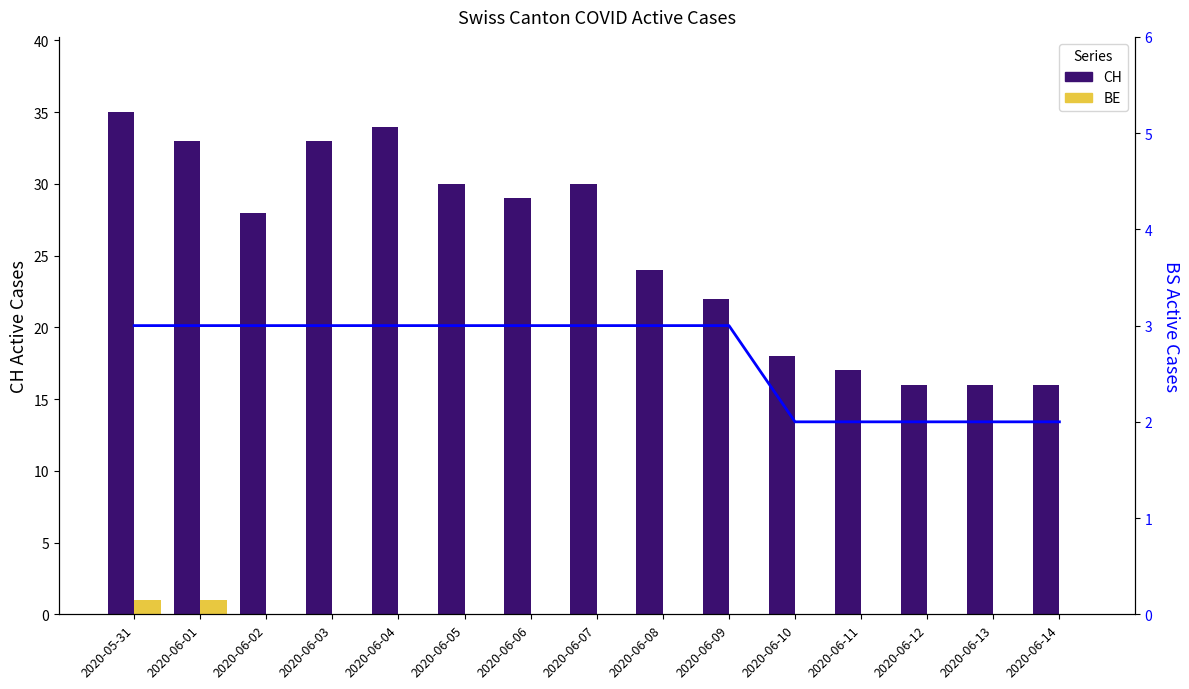

Reading left to right, what are all the values shown in this chart?

CH: 2020-05-31=35	2020-06-01=33	2020-06-02=28	2020-06-03=33	2020-06-04=34	2020-06-05=30	2020-06-06=29	2020-06-07=30	2020-06-08=24	2020-06-09=22	2020-06-10=18	2020-06-11=17	2020-06-12=16	2020-06-13=16	2020-06-14=16
BE: 2020-05-31=1	2020-06-01=1	2020-06-02=0	2020-06-03=0	2020-06-04=0	2020-06-05=0	2020-06-06=0	2020-06-07=0	2020-06-08=0	2020-06-09=0	2020-06-10=0	2020-06-11=0	2020-06-12=0	2020-06-13=0	2020-06-14=0
BS: 2020-05-31=3	2020-06-01=3	2020-06-02=3	2020-06-03=3	2020-06-04=3	2020-06-05=3	2020-06-06=3	2020-06-07=3	2020-06-08=3	2020-06-09=3	2020-06-10=2	2020-06-11=2	2020-06-12=2	2020-06-13=2	2020-06-14=2